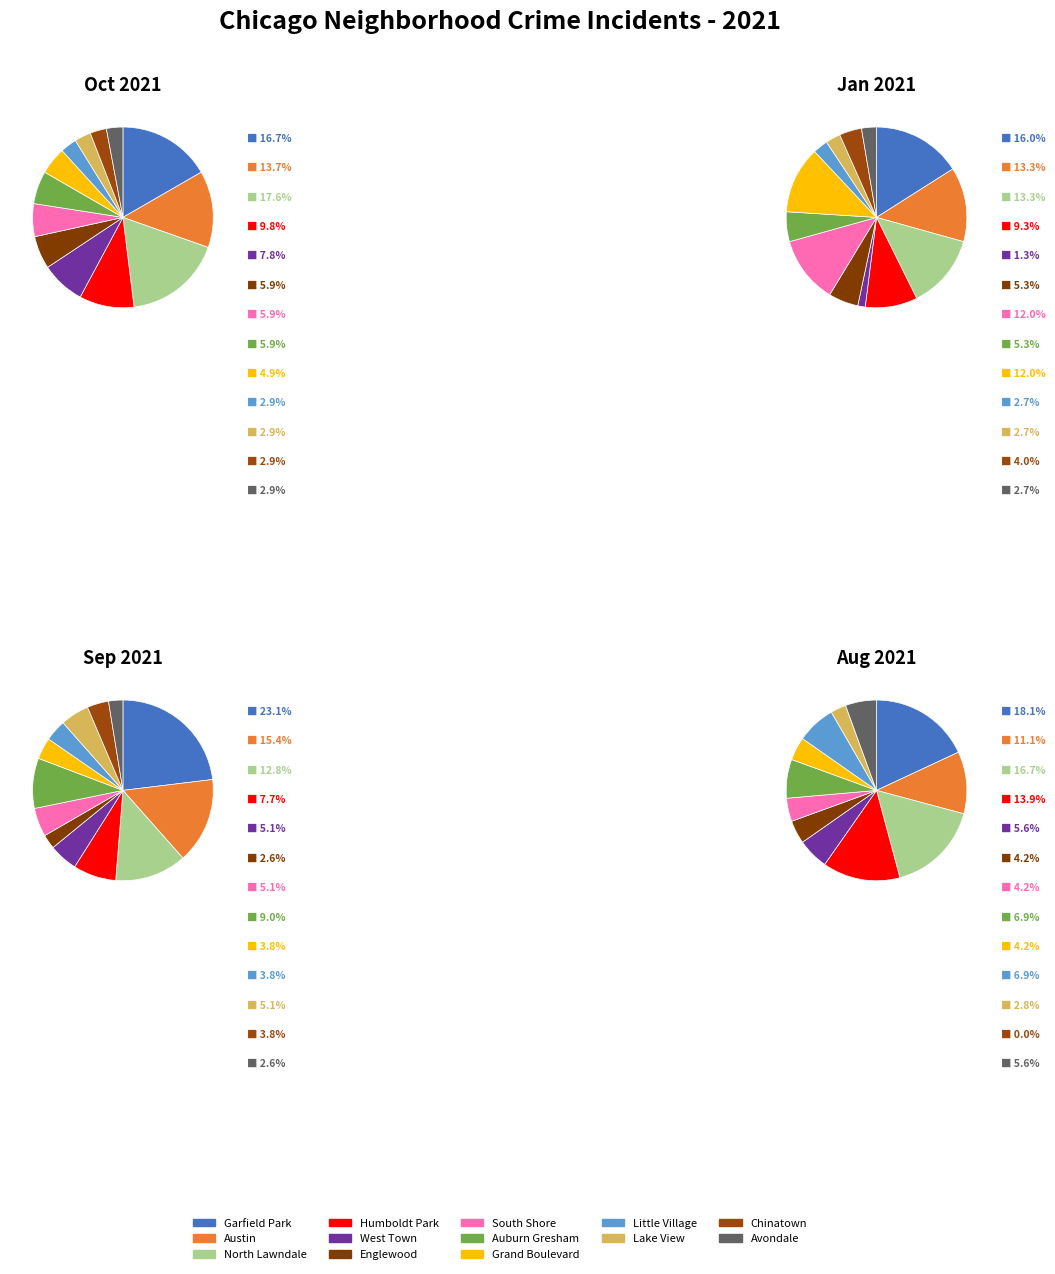

Rank the categories by value from lowest to highest.

Little Village, Lake View, Chinatown, Avondale, Grand Boulevard, Englewood, South Shore, Auburn Gresham, West Town, Humboldt Park, Austin, Garfield Park, North Lawndale